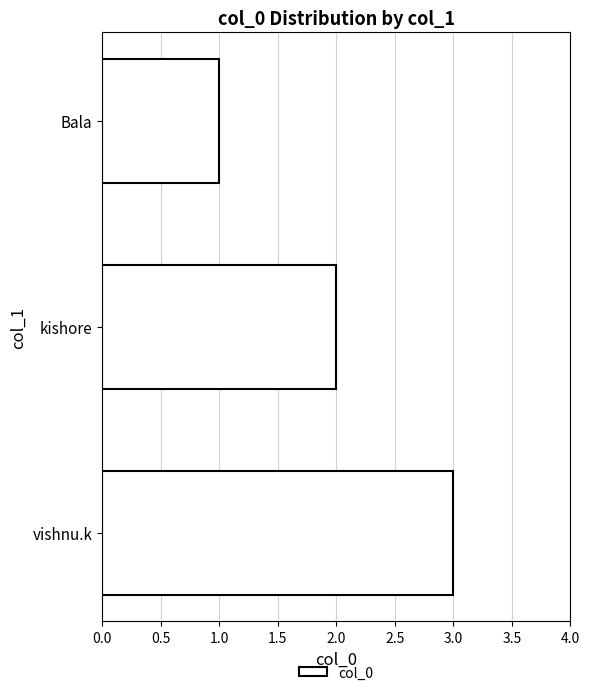

Rank the categories by value from lowest to highest.

Bala, kishore, vishnu.k